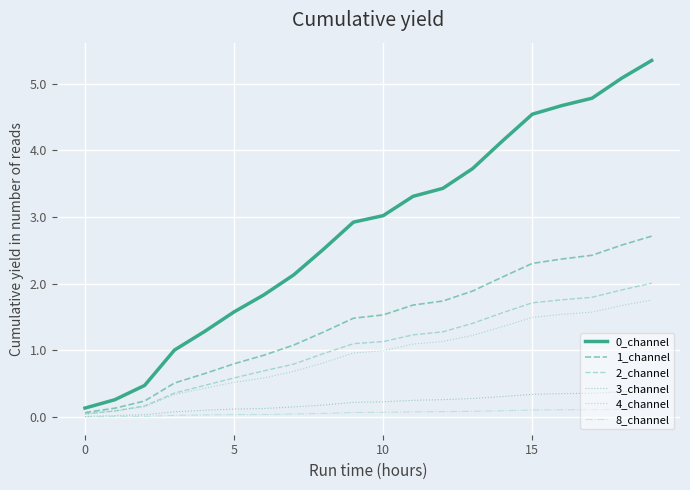

True or false: 3_channel and 0_channel intersect in this chart.

False